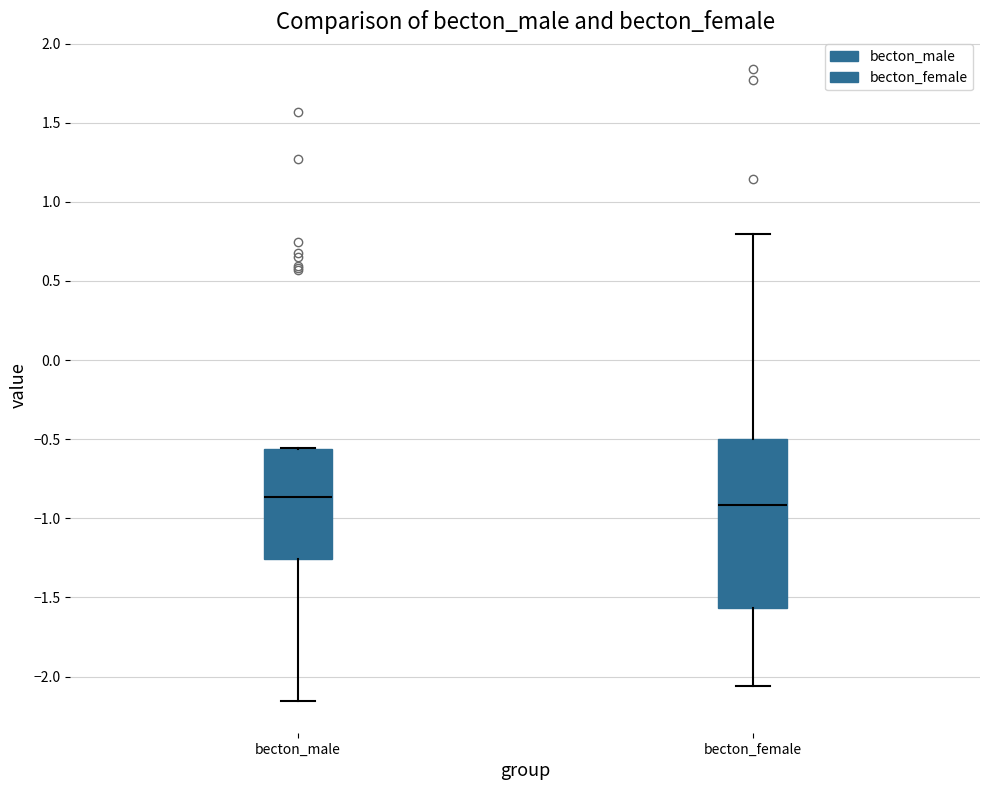

Which box has the lowest median line?

becton_female